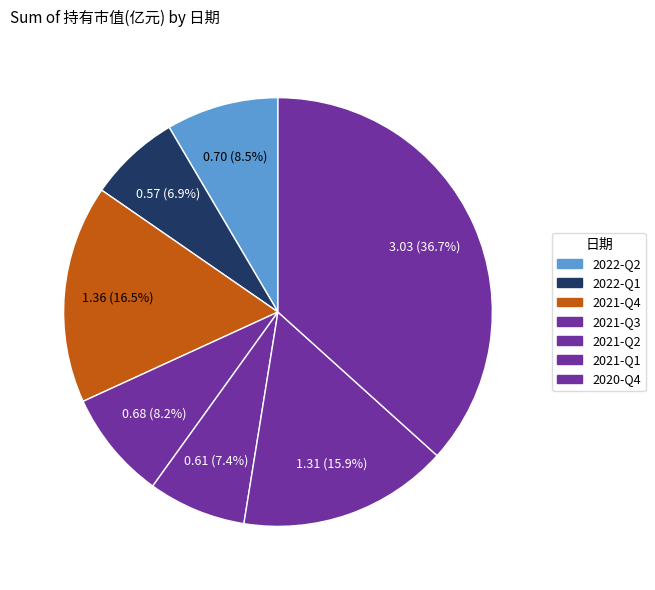

Is there a majority slice in this chart?

No